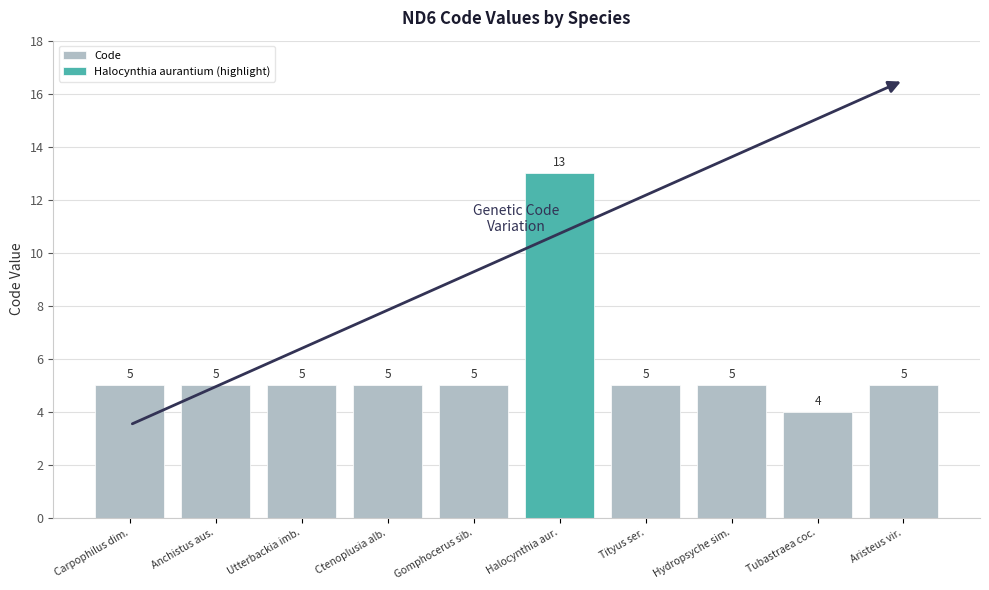

What is the label of the 2nd bar from the left?

Anchistus aus.